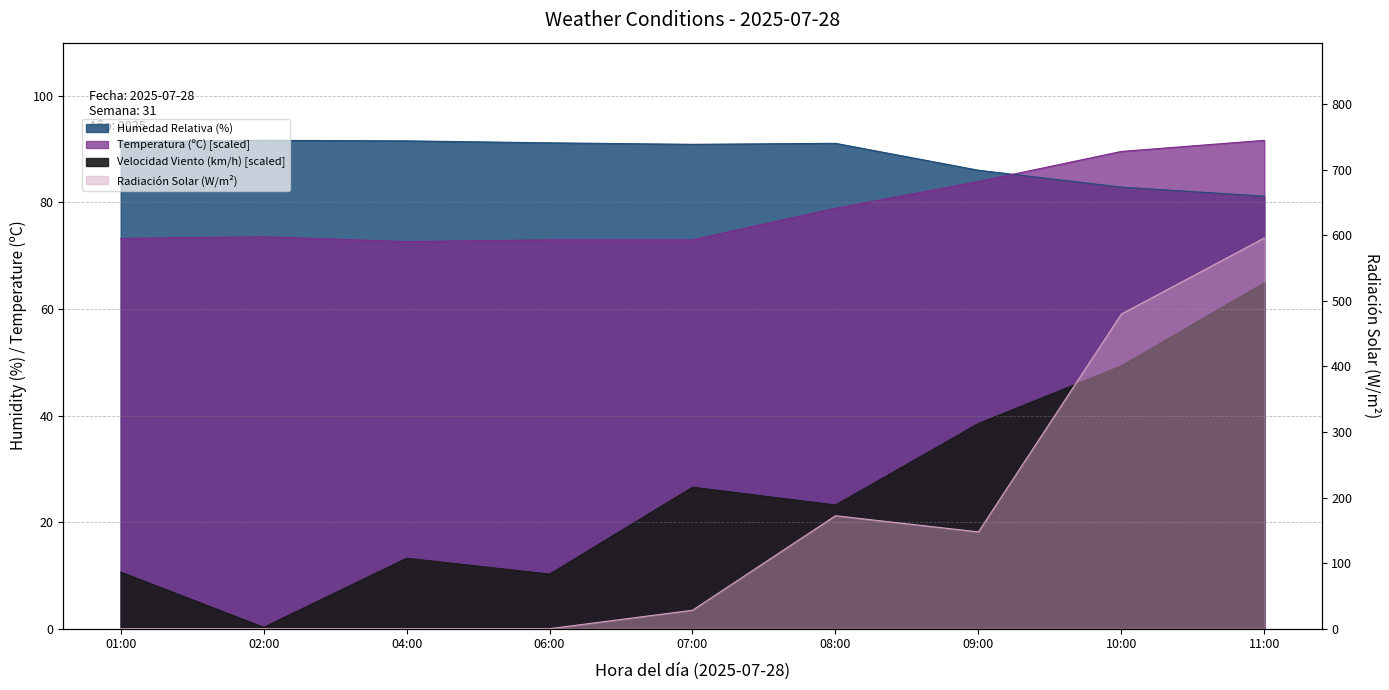

Count the number of data series in this chart.

4